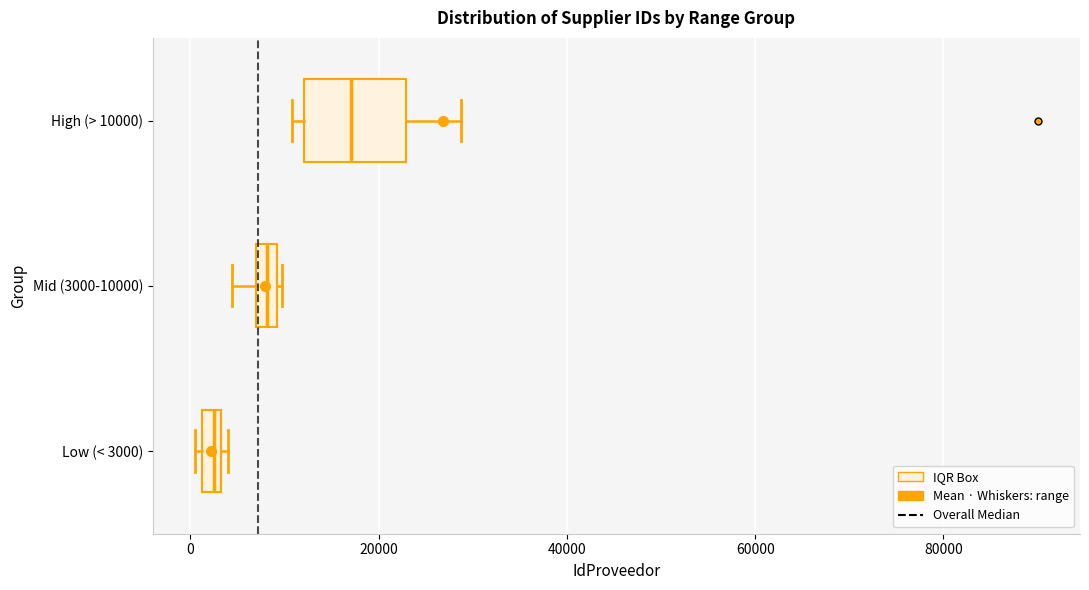

Where does the left whisker of the box for Mid (3000-10000) end on the x-axis? The values are not printed on the chart, so give them approximately, as read against the axis.

4000